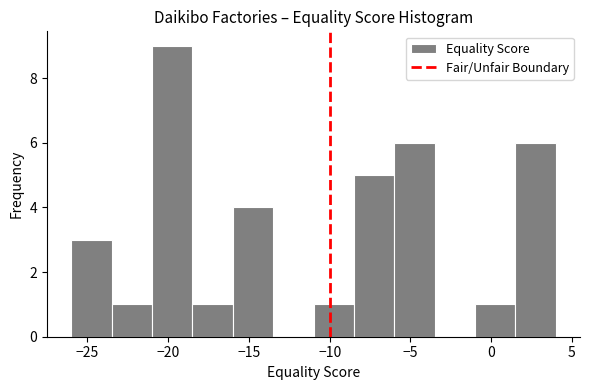

Reading left to right, list every bar in this chart as the range it spans on the x-axis followed by its height. The values are not printed on the chart, so give them approximately, as read against the axis.

-26.0 to -23.5: 3
-23.5 to -21.0: 1
-21.0 to -18.5: 9
-18.5 to -16.0: 1
-16.0 to -13.5: 4
-13.5 to -11.0: 0
-11.0 to -8.5: 1
-8.5 to -6.0: 5
-6.0 to -3.5: 6
-3.5 to -1.0: 0
-1.0 to 1.5: 1
1.5 to 4.0: 6